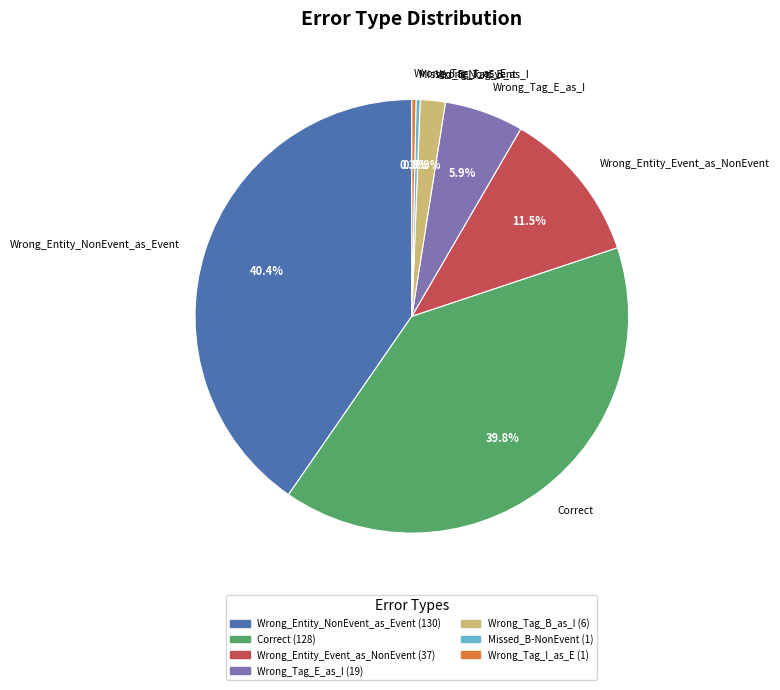

Between Wrong_Entity_Event_as_NonEvent and Missed_B-NonEvent, which is larger?

Wrong_Entity_Event_as_NonEvent